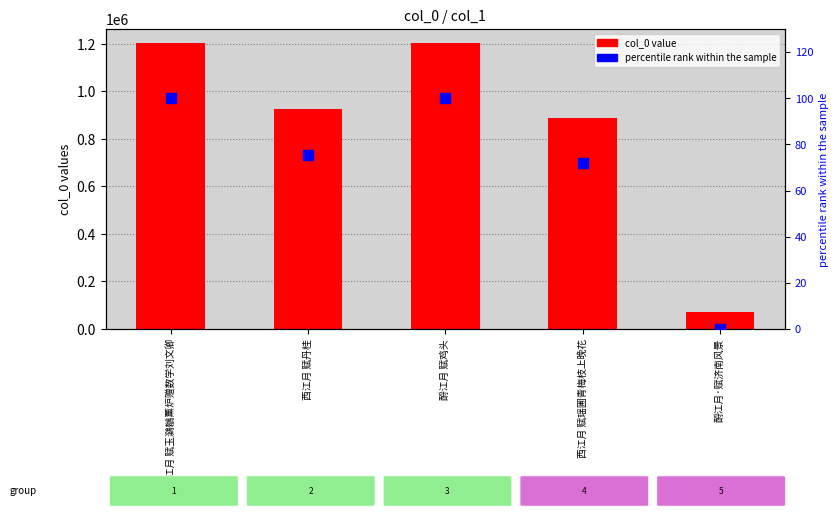

Which series reaches the maximum Y coordinate?

col_0